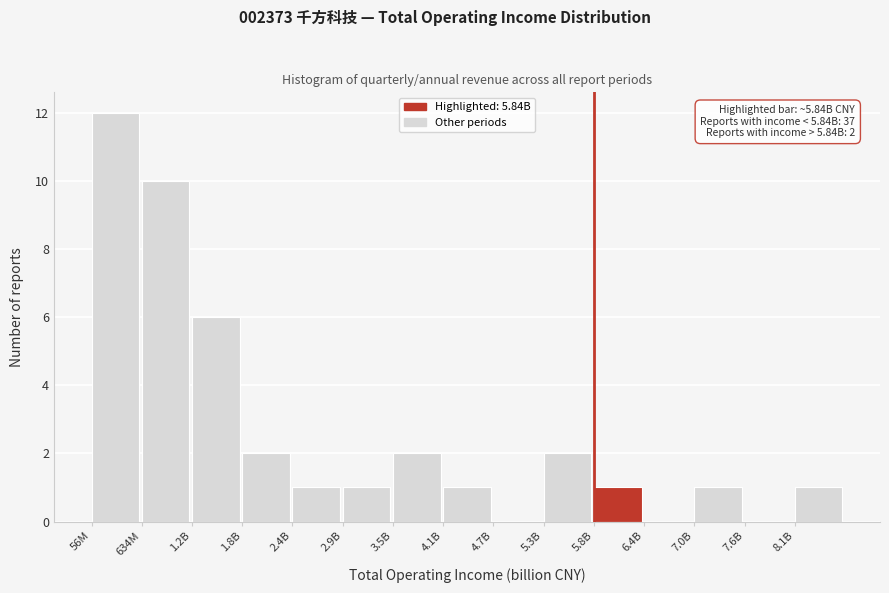

Reading right to left, extract all data points from this chart.

8.1B=1	7.6B=0	7.0B=1	6.4B=0	5.8B=1	5.3B=2	4.7B=0	4.1B=1	3.5B=2	2.9B=1	2.4B=1	1.8B=2	1.2B=6	634M=10	56M=12